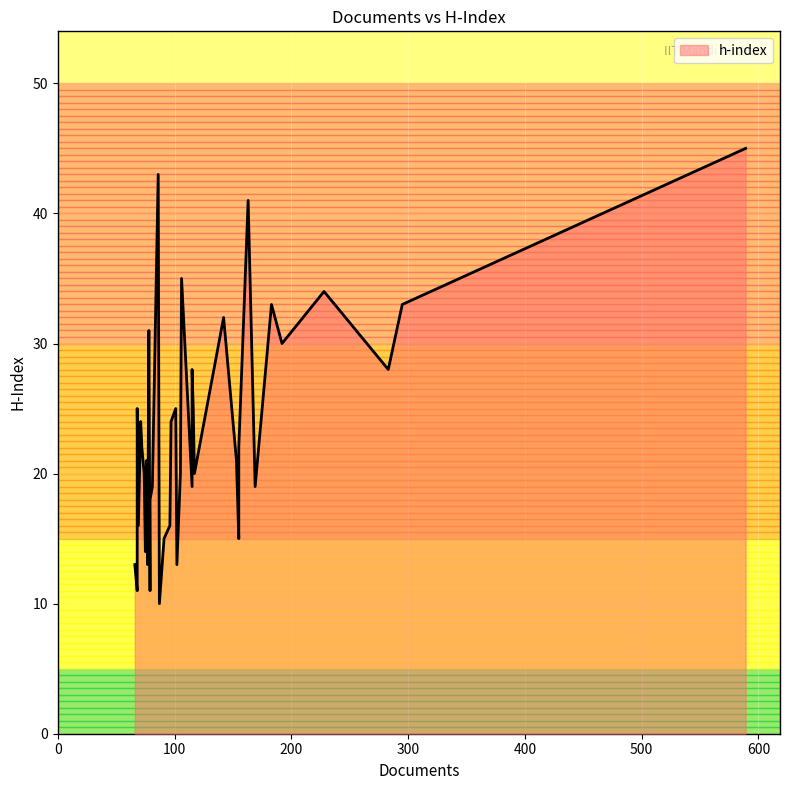

True or false: the data shows 28 at 105.

False